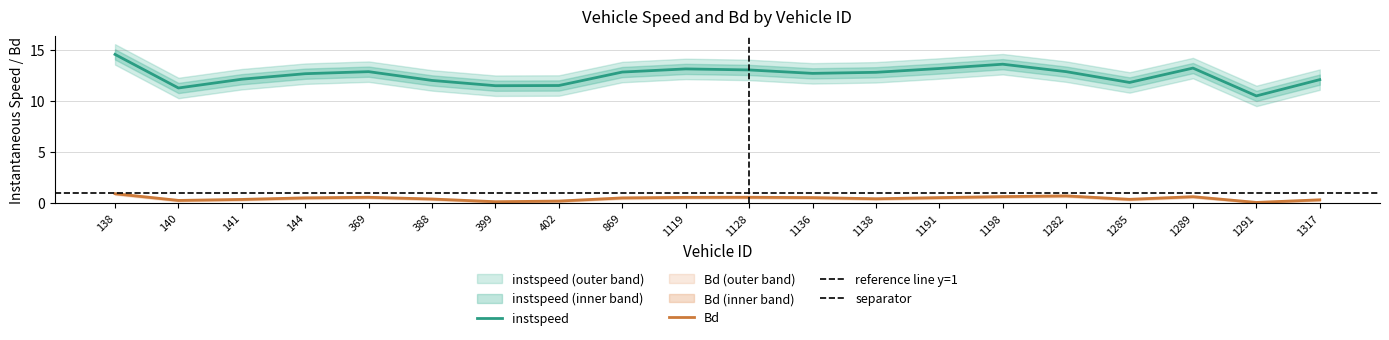

How many lines are shown in the chart?

2